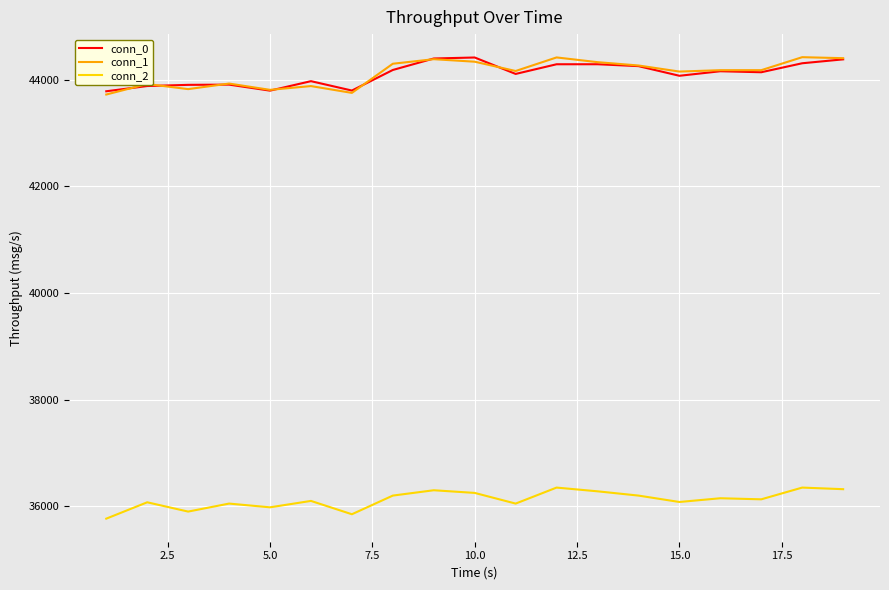

Which series has the widest spread of values?

conn_1